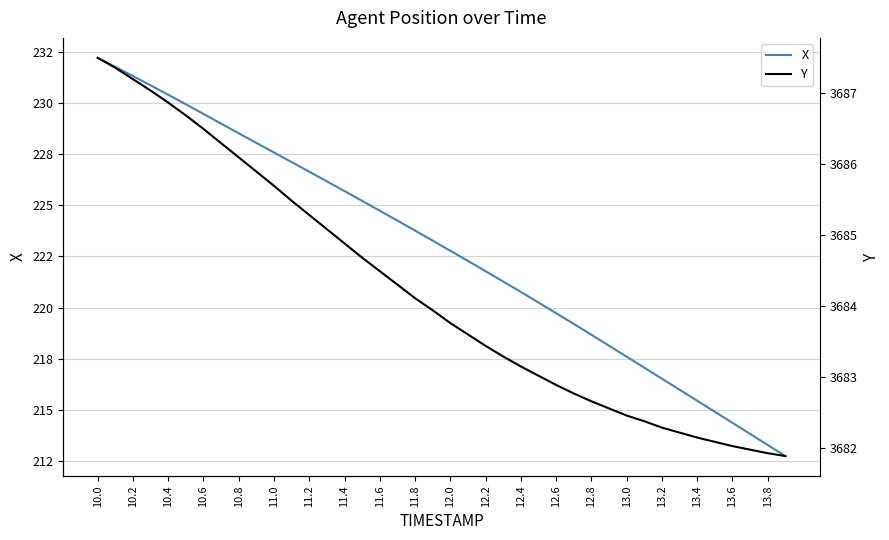

What are all the series names shown in the legend?

X, Y